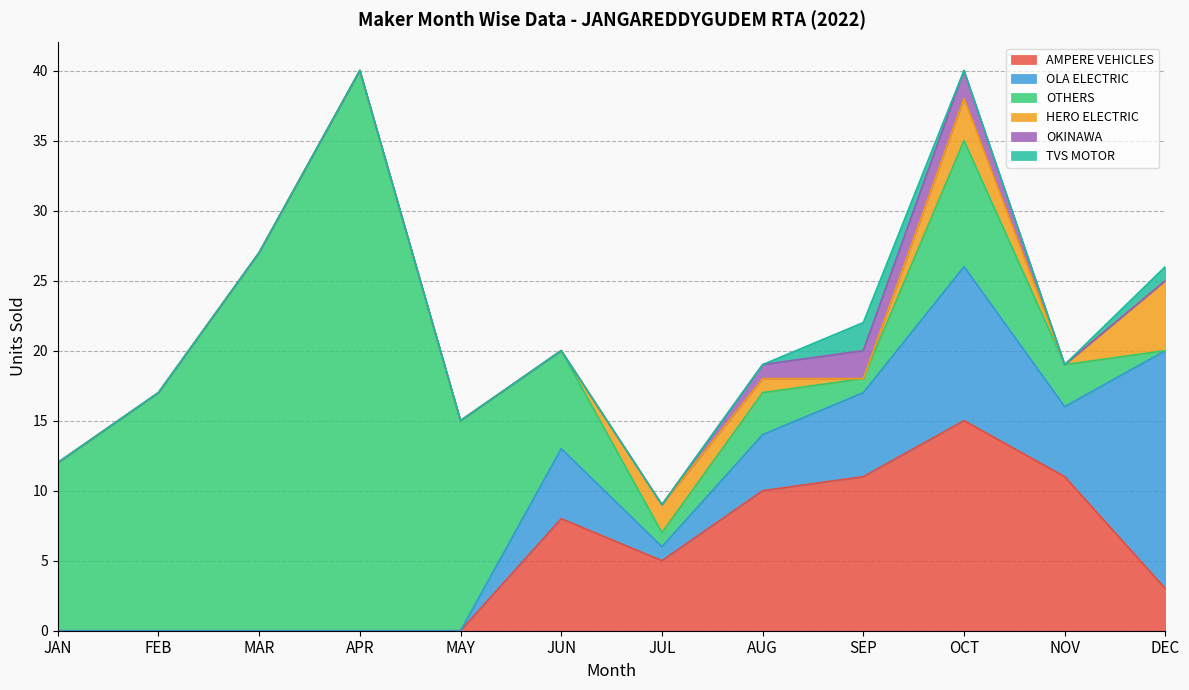

Reading left to right, what are all the values shown in this chart?

AMPERE VEHICLES: 0	0	0	0	0	8	5	10	11	15	11	3
OLA ELECTRIC: 0	0	0	0	0	5	1	4	6	11	5	17
OTHERS: 12	17	27	40	15	7	1	3	1	9	3	0
HERO ELECTRIC: 0	0	0	0	0	0	2	1	0	3	0	5
OKINAWA: 0	0	0	0	0	0	0	1	2	2	0	0
TVS MOTOR: 0	0	0	0	0	0	0	0	2	0	0	1